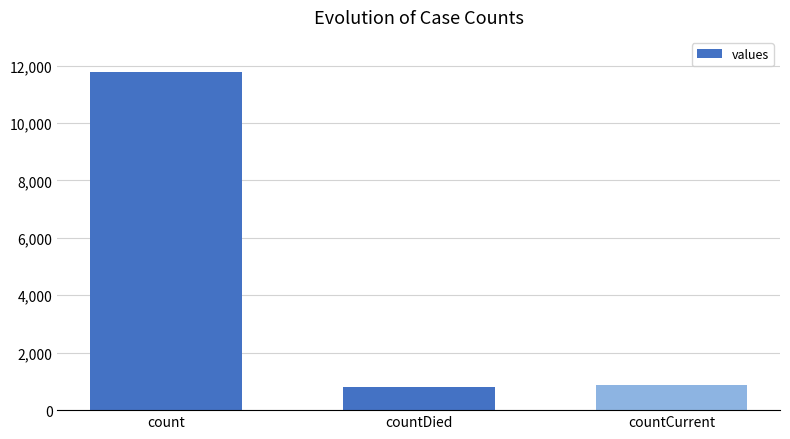

At which category does the chart reach its peak across all series?

count